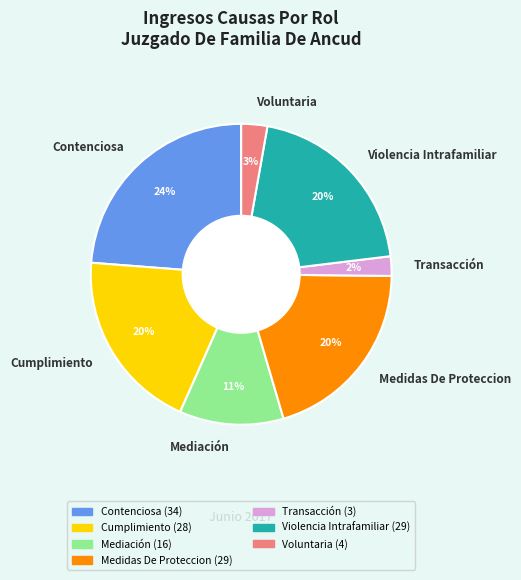

The Cumplimiento slice represents 20% of the pie. True or false?

True